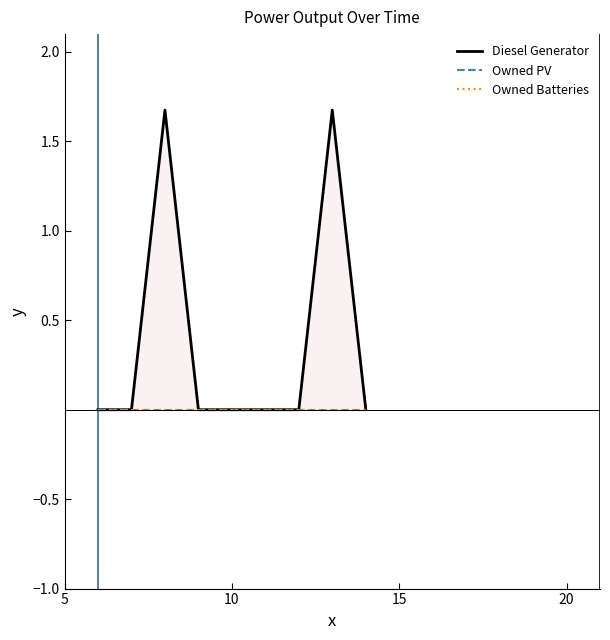

At which label is Owned PV closest to 0?

5